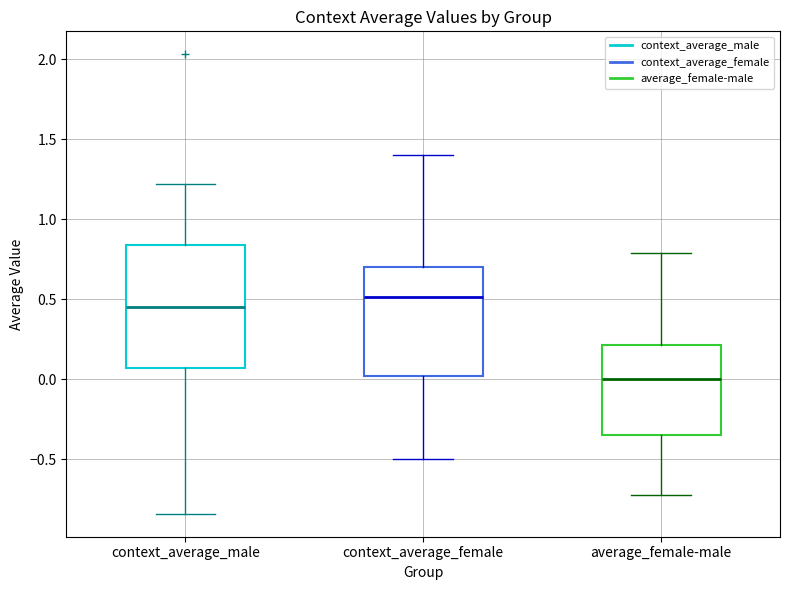

Reading left to right, transcribe this box plot: for each box, give where its median line is, the range the box spans, and where its two whiskers end, as read against the y-axis. The values are not printed on the chart, so give them approximately, as read against the axis.

context_average_male: median 0.45, box 0.05 to 0.85, whiskers -0.85 to 1.20
context_average_female: median 0.50, box 0.00 to 0.70, whiskers -0.50 to 1.40
average_female-male: median 0.00, box -0.35 to 0.20, whiskers -0.75 to 0.80